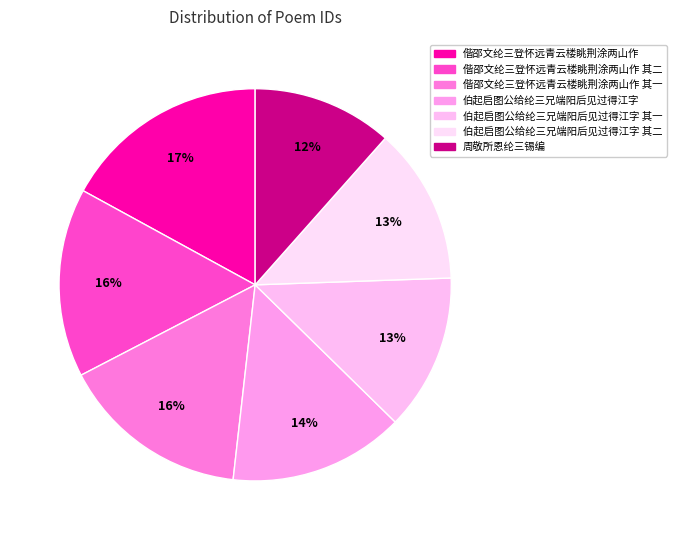

Count the number of slices in the pie.

7